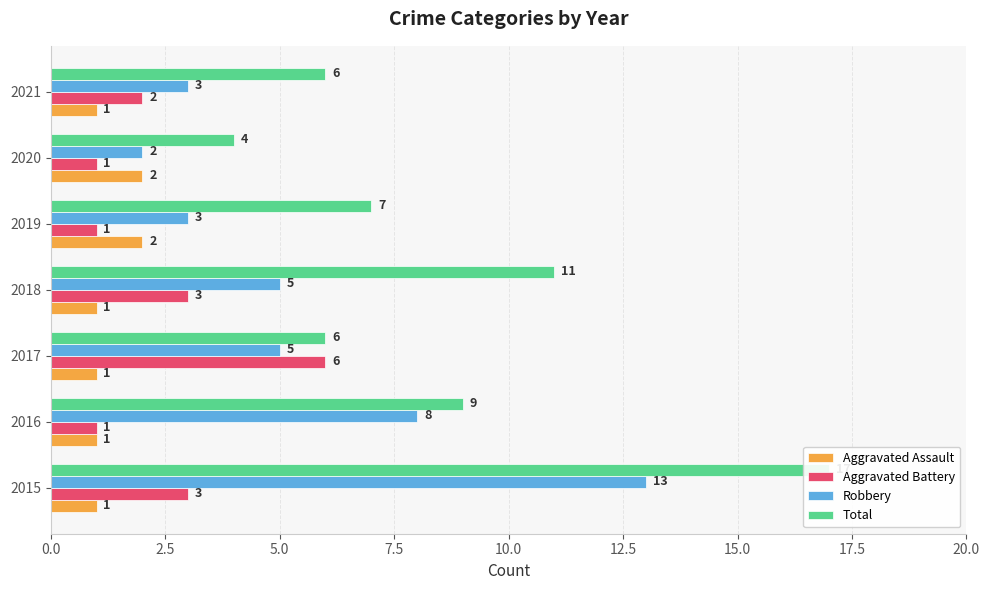

What is the value of the Aggravated Battery bar at the 3rd from the left?

6